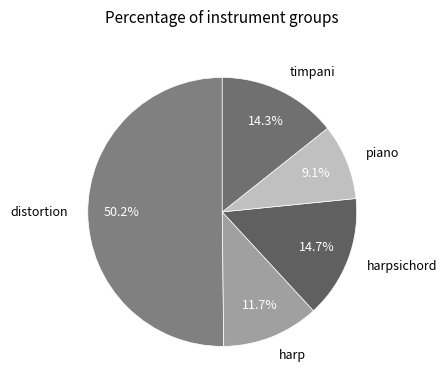

Count the number of slices in the pie.

5